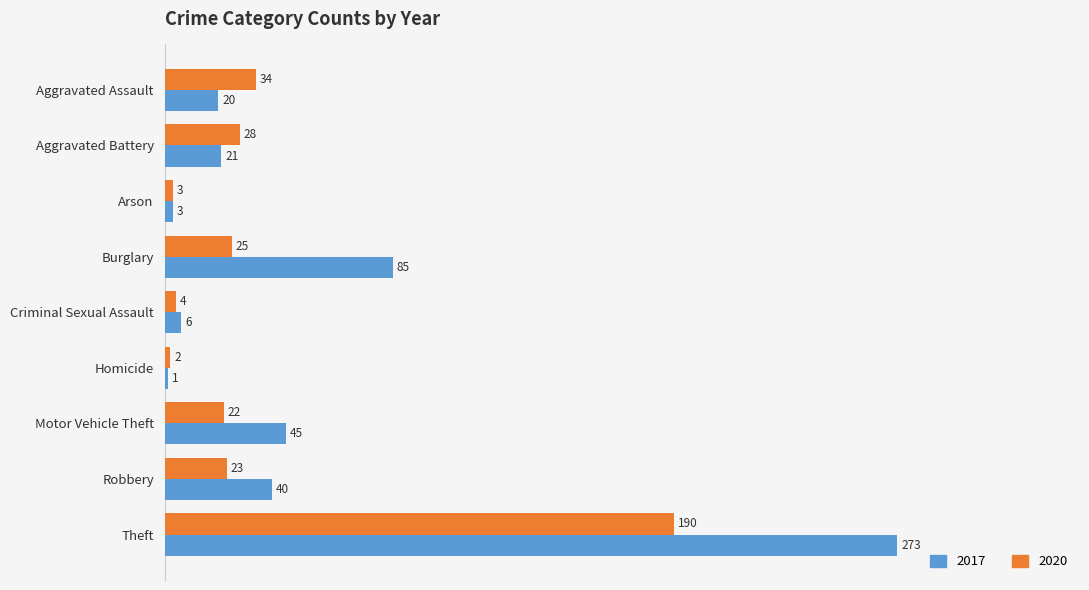

Which series has the largest range (max minus min)?

2017